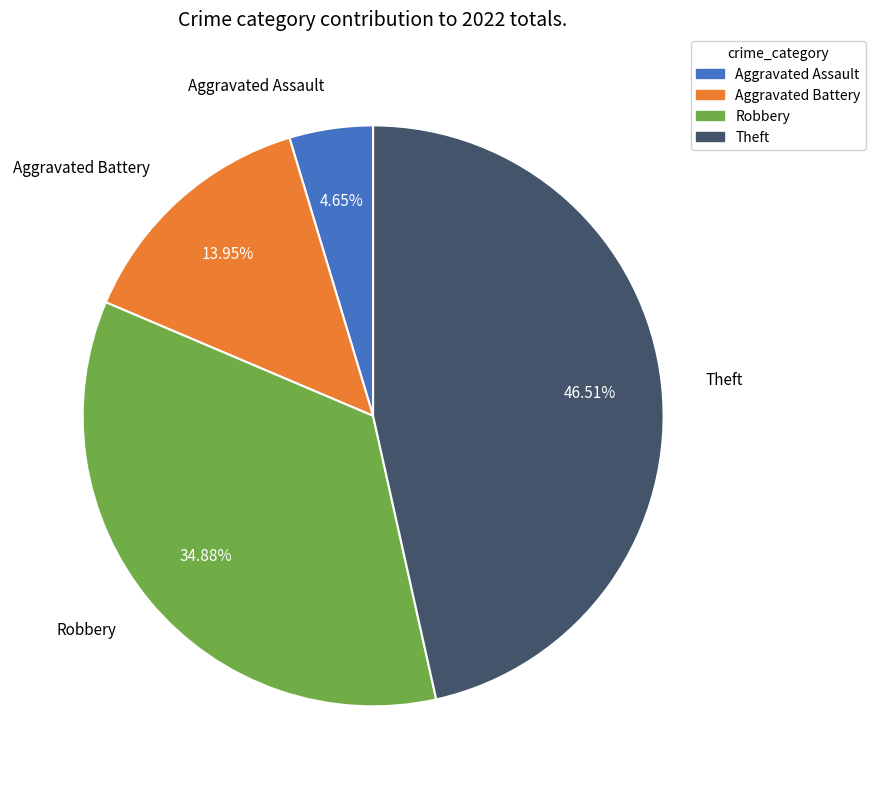

What percentage is the Aggravated Assault slice, to the nearest percent?

5%